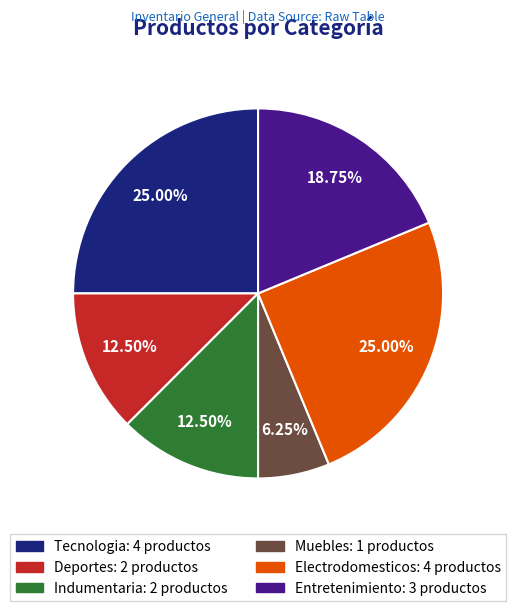

Does any single category account for the majority?

No